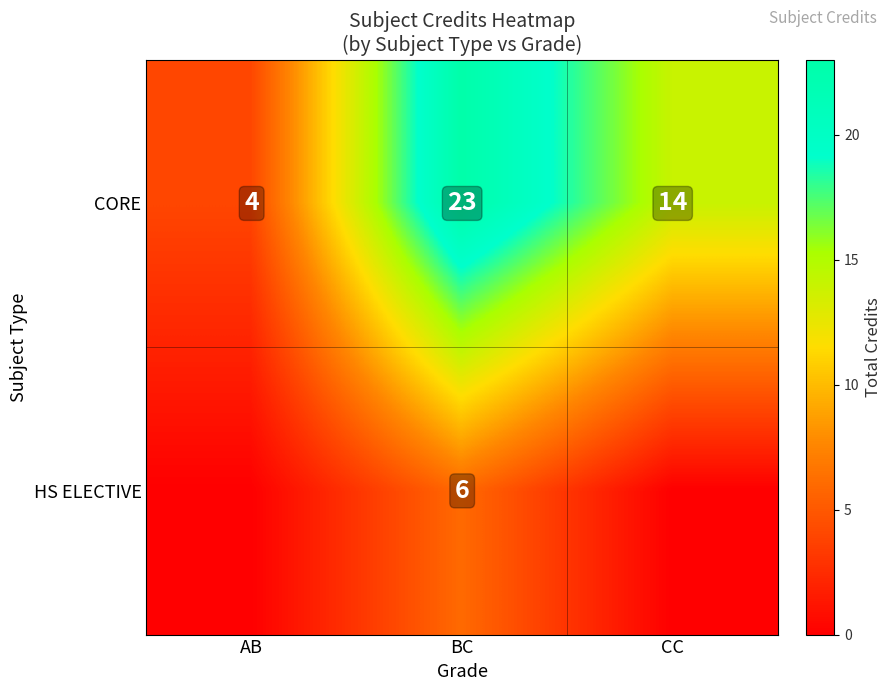

What is the maximum value for CORE?

23